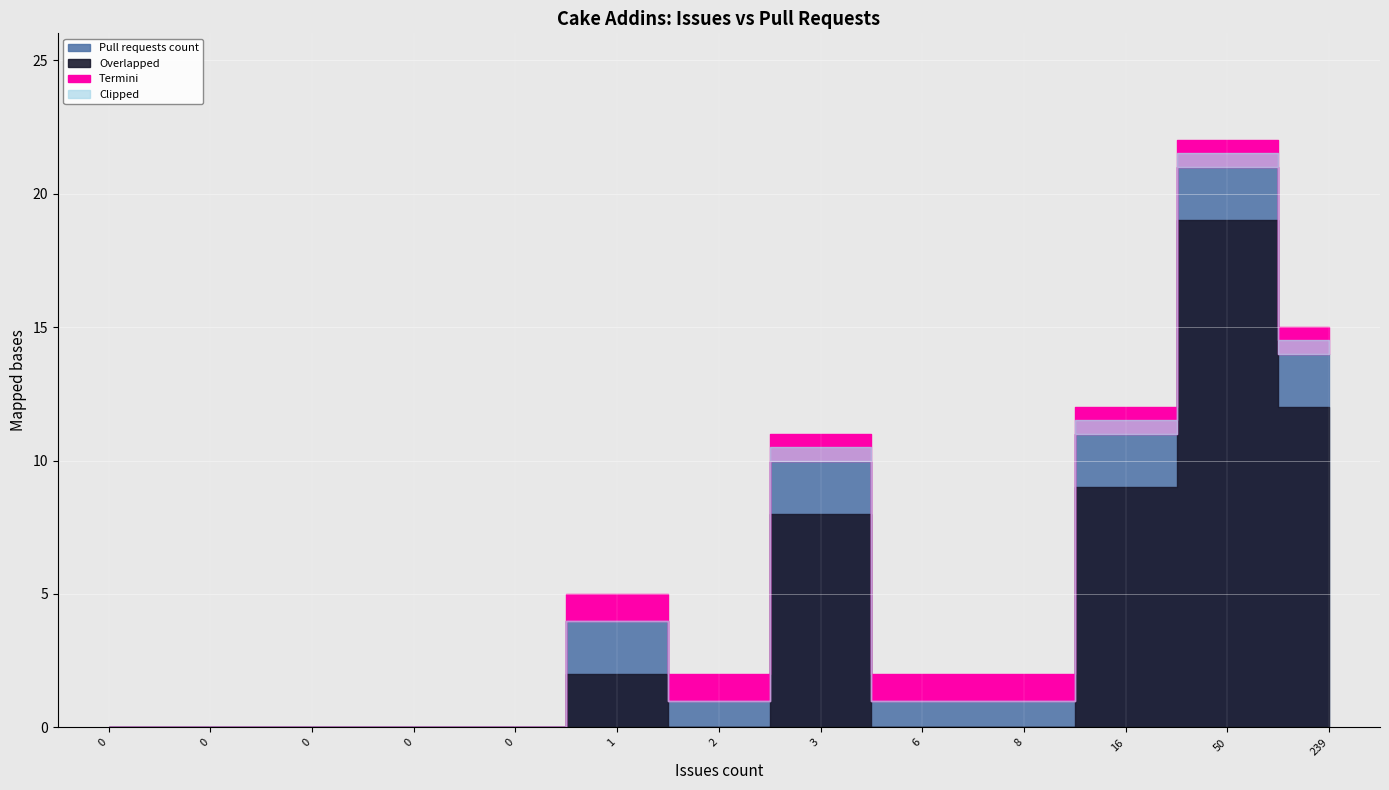

The value at Cake.Recipe is 31. True or false?

False